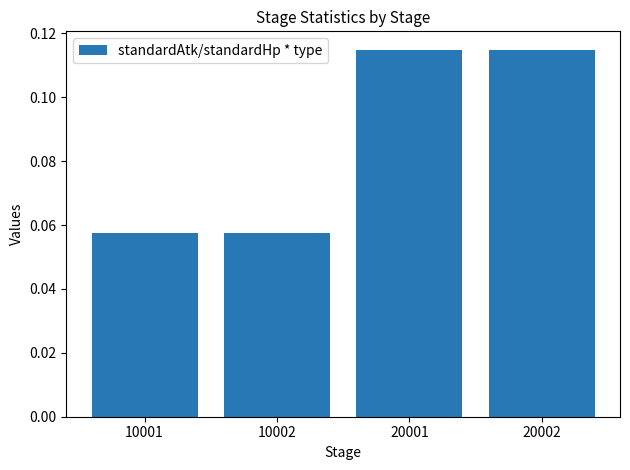

Count the number of data series in this chart.

1